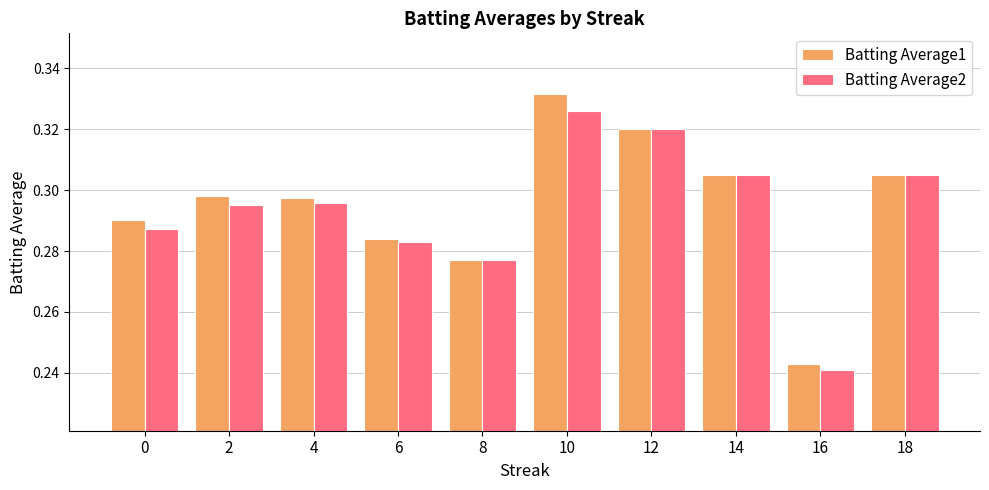

List the series in order of their peak value, highest first.

Batting Average1, Batting Average2